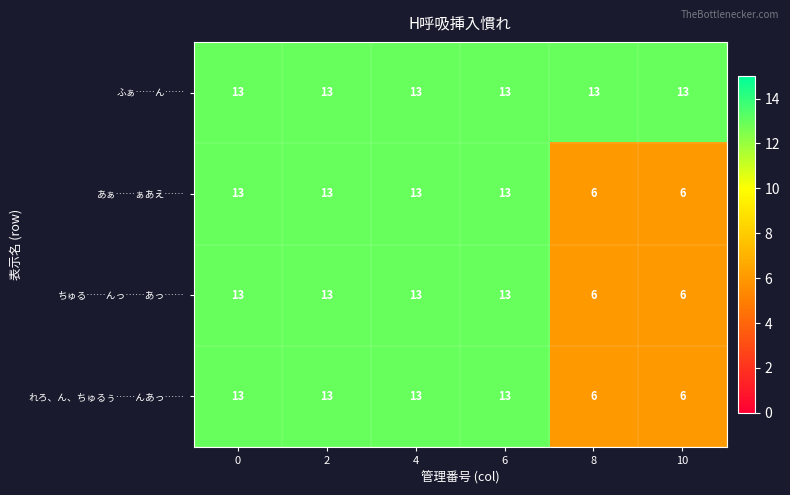

What is the total value across all series at 8?

31